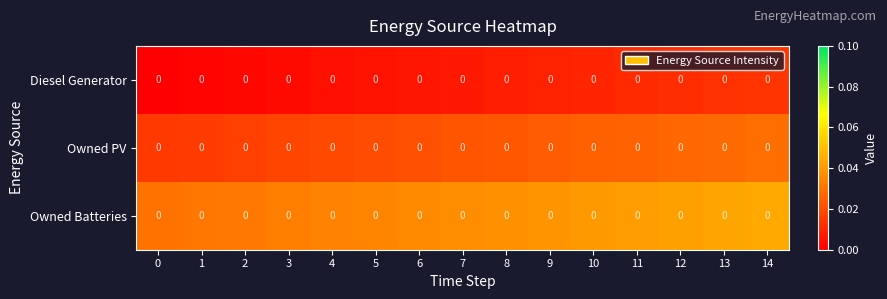

At which category is the sum across all series the highest?

14